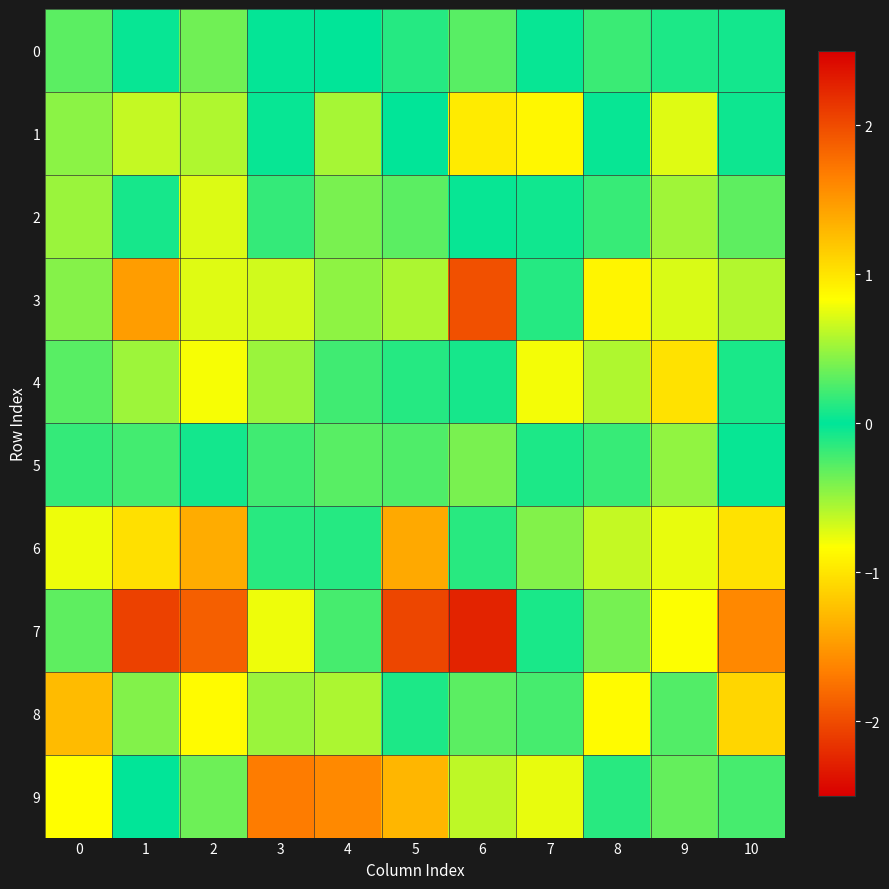

Which series has the widest spread of values?

7